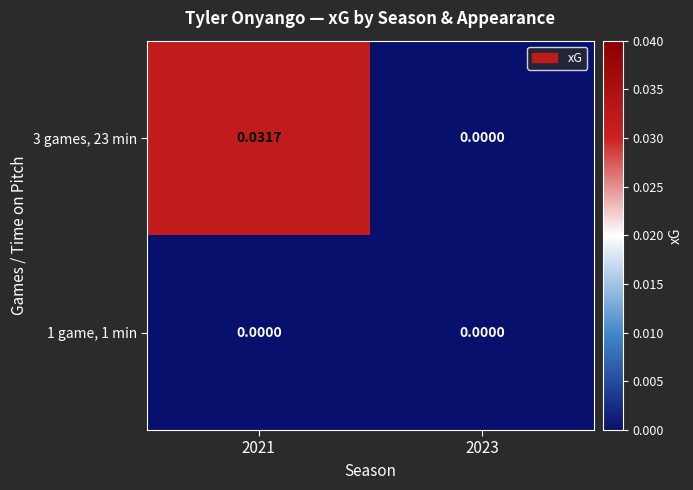

Is the value of 3 games, 23 min at 2021 greater than the value of 1 game, 1 min at 2021?

Yes